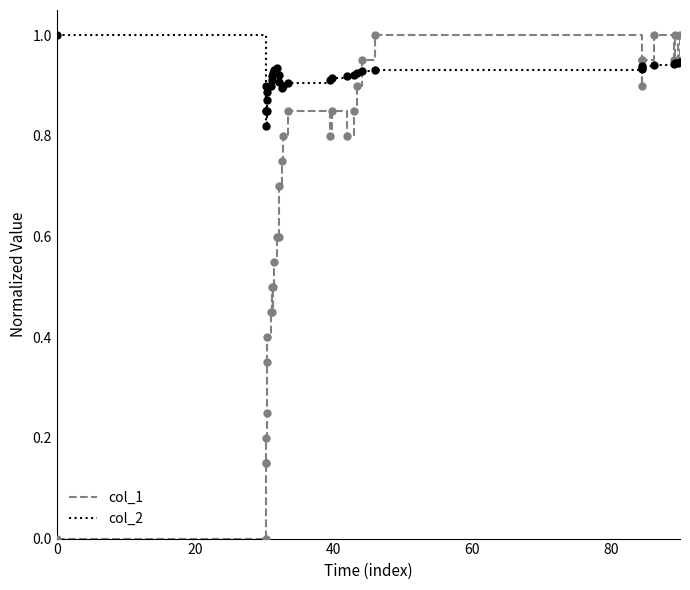

Which series has the largest total across all categories?

col_2